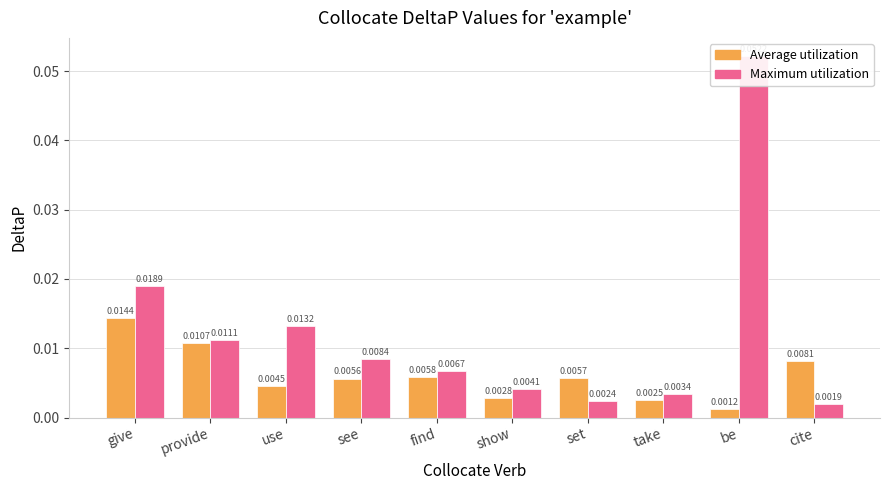

The Maximum utilization series shows 0.0 at see. True or false?

False